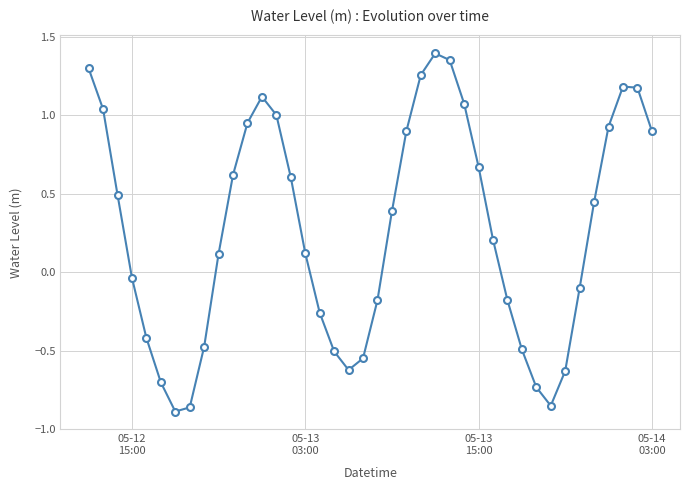

How many points are higher than both their immediate neighbors (excluding endpoints)?

3